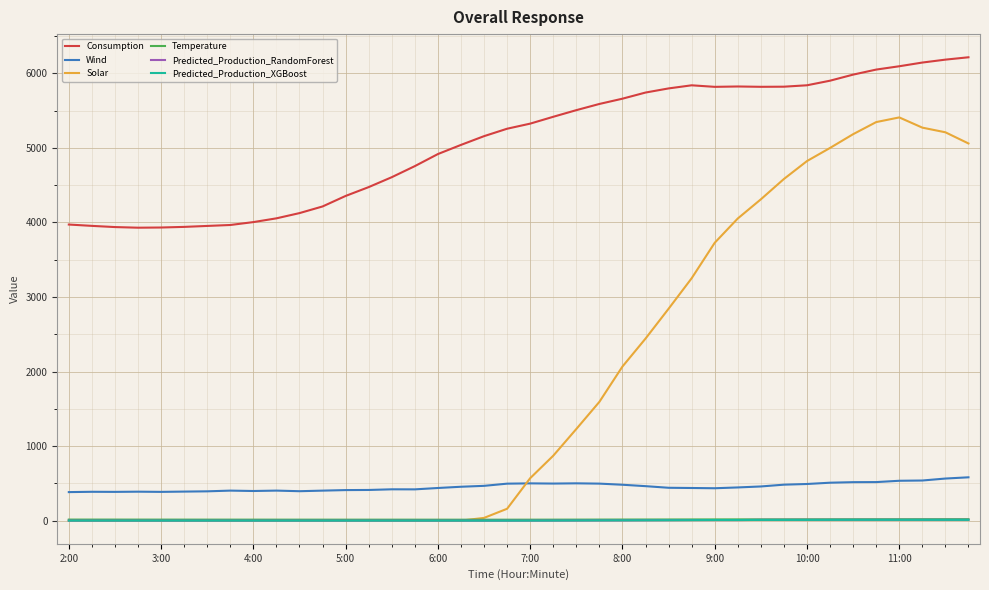

True or false: Wind and Predicted_Production_XGBoost intersect in this chart.

False